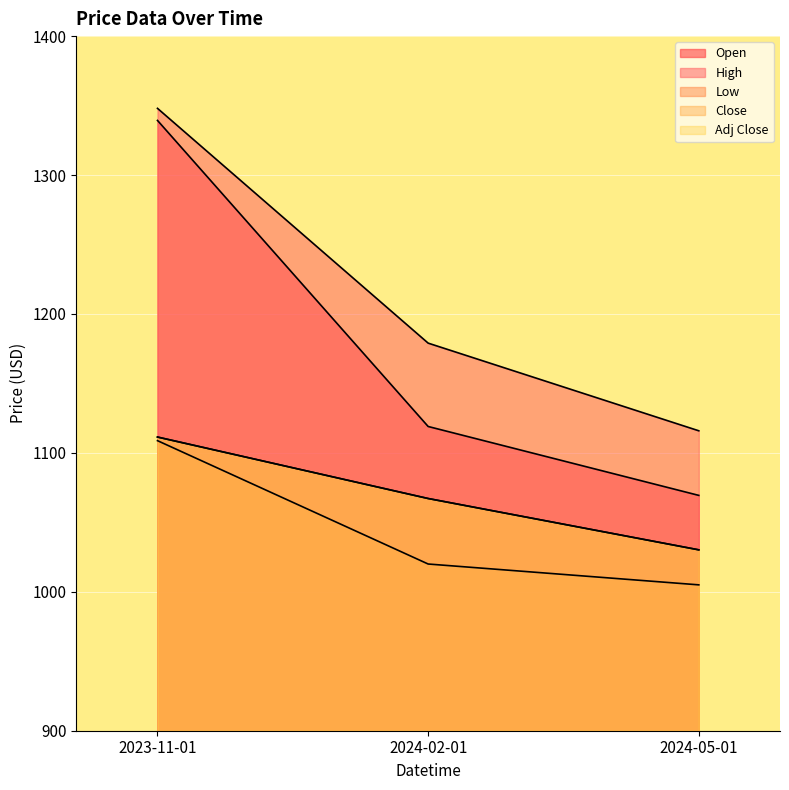

What is the maximum value for High?

1348.0